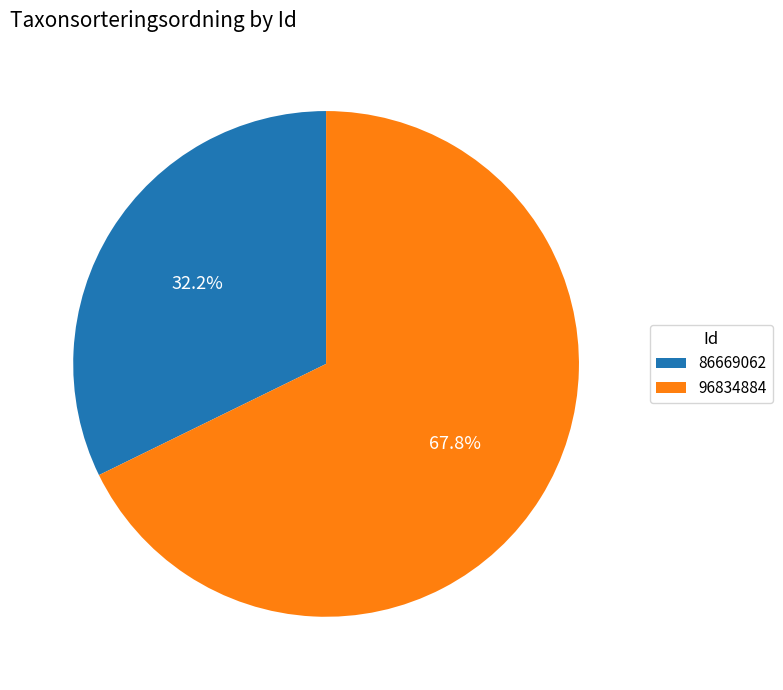

Which slice is the smallest?

86669062